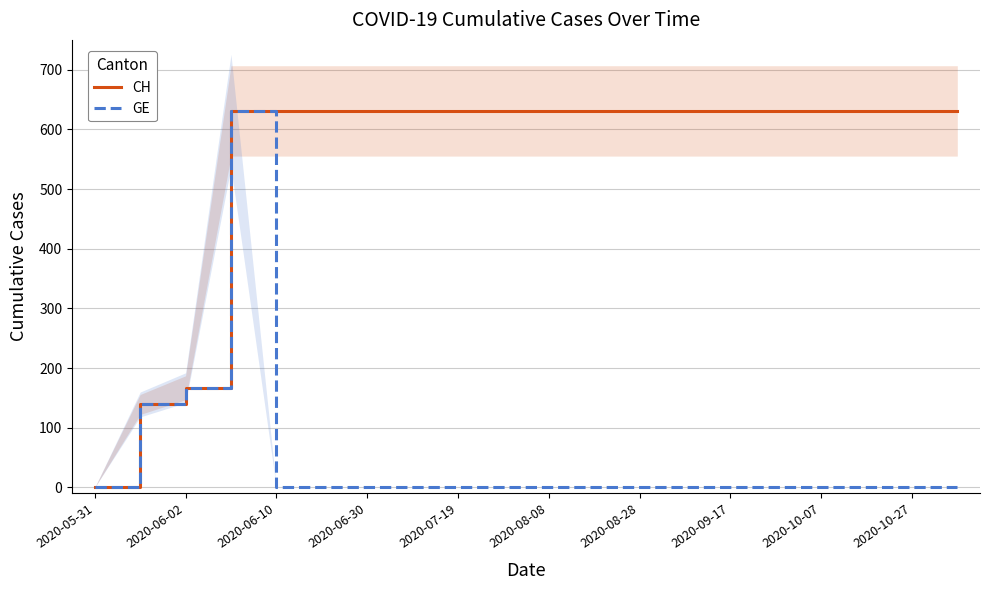

Reading left to right, transcribe all the data shown in this chart.

CH: 0	139	167	631	631	631	631	631	631	631	631	631	631	631	631	631	631	631	631	631
GE: 0	139	167	631	0	0	0	0	0	0	0	0	0	0	0	0	0	0	0	0